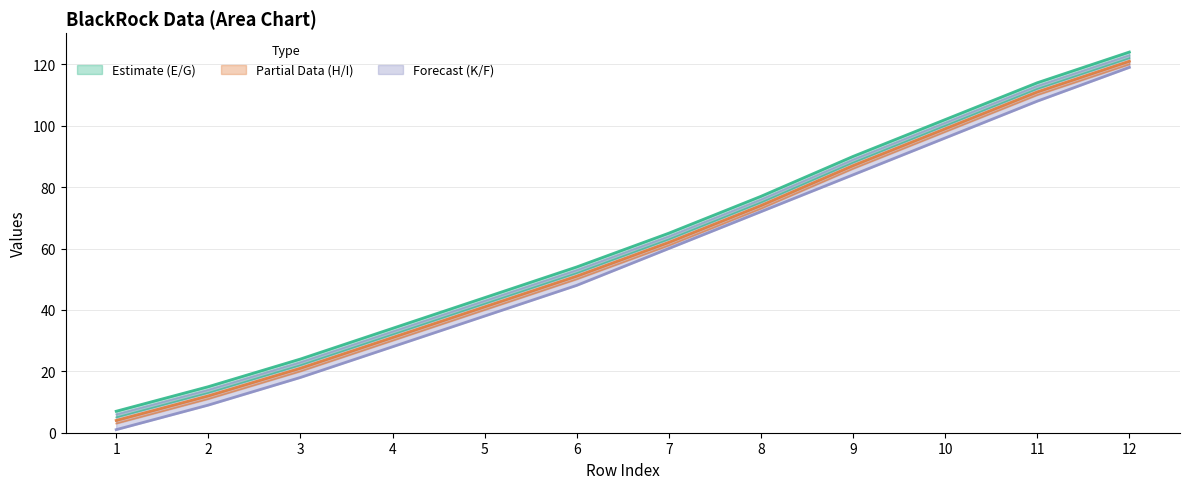

How many values in the H (col8) line series exceed 62?

5